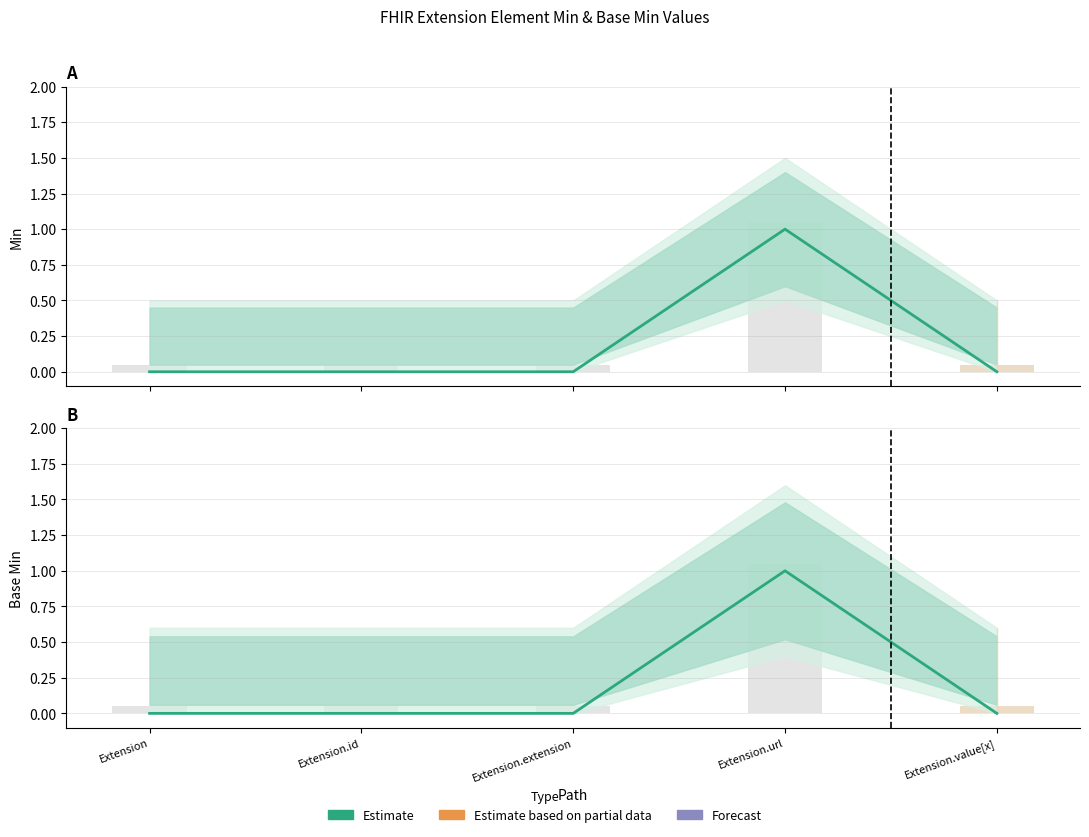

Reading left to right, list all the values displayed in this chart.

Extension=0	Extension.id=0	Extension.extension=0	Extension.url=1	Extension.value[x]=0